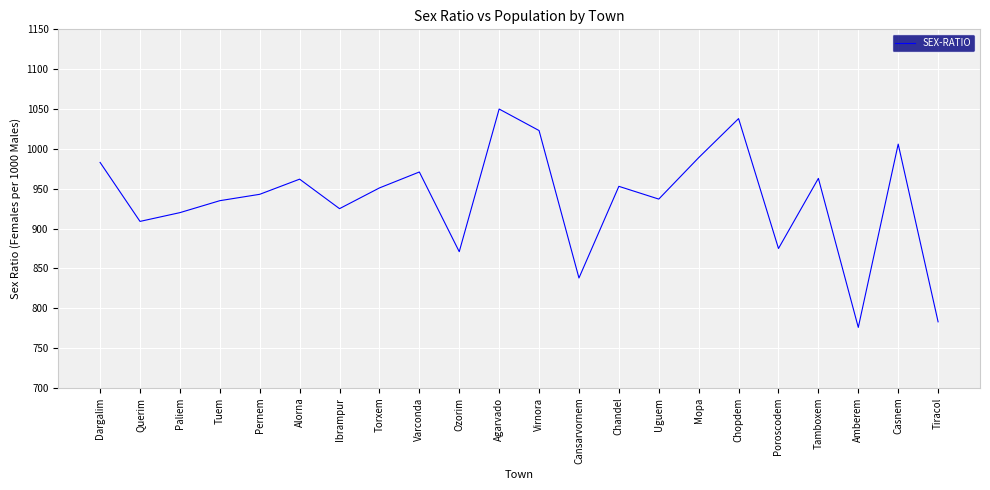

Where is the first local minimum?

Querim